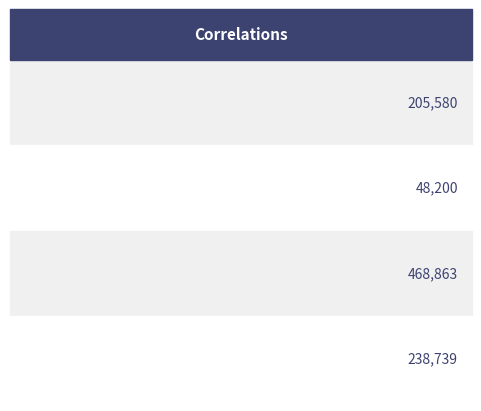

How many data points are above 238739?

1